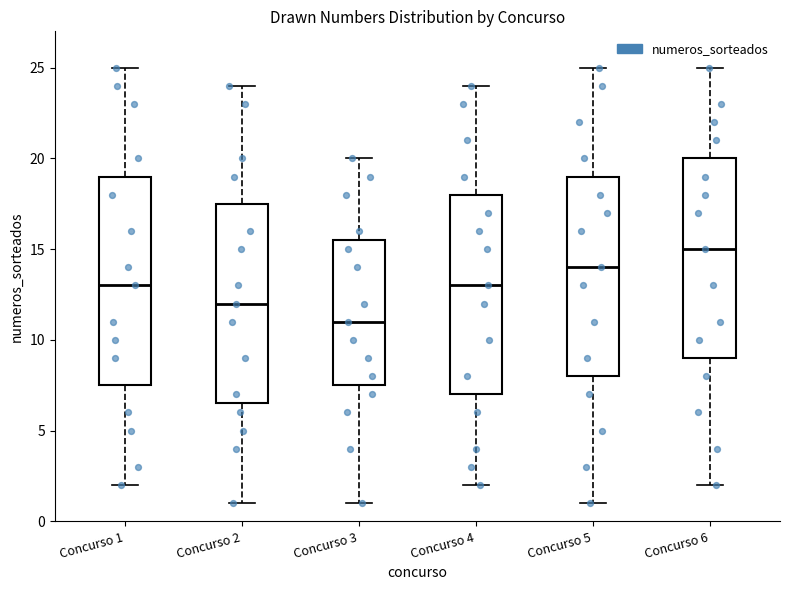

Where is the lower edge of the box for Concurso 5 on the y-axis? The values are not printed on the chart, so give them approximately, as read against the axis.

8.0